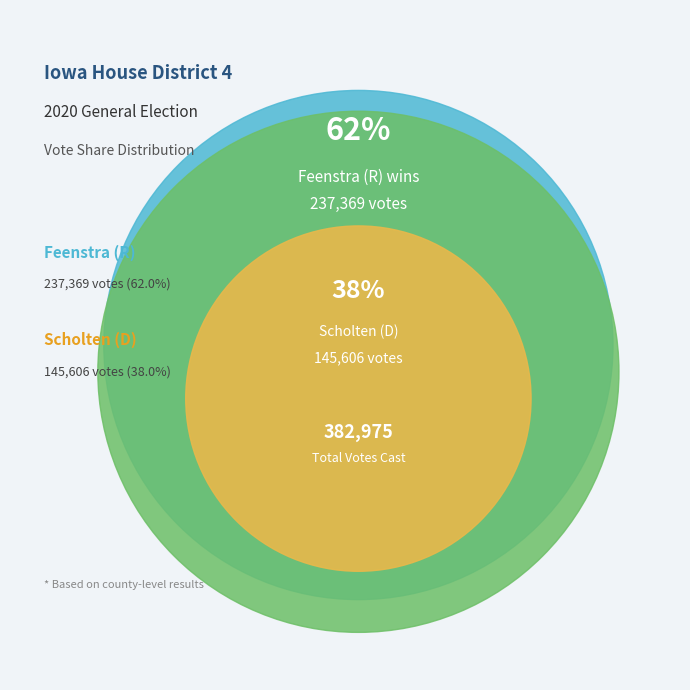

Count the number of slices in the pie.

3